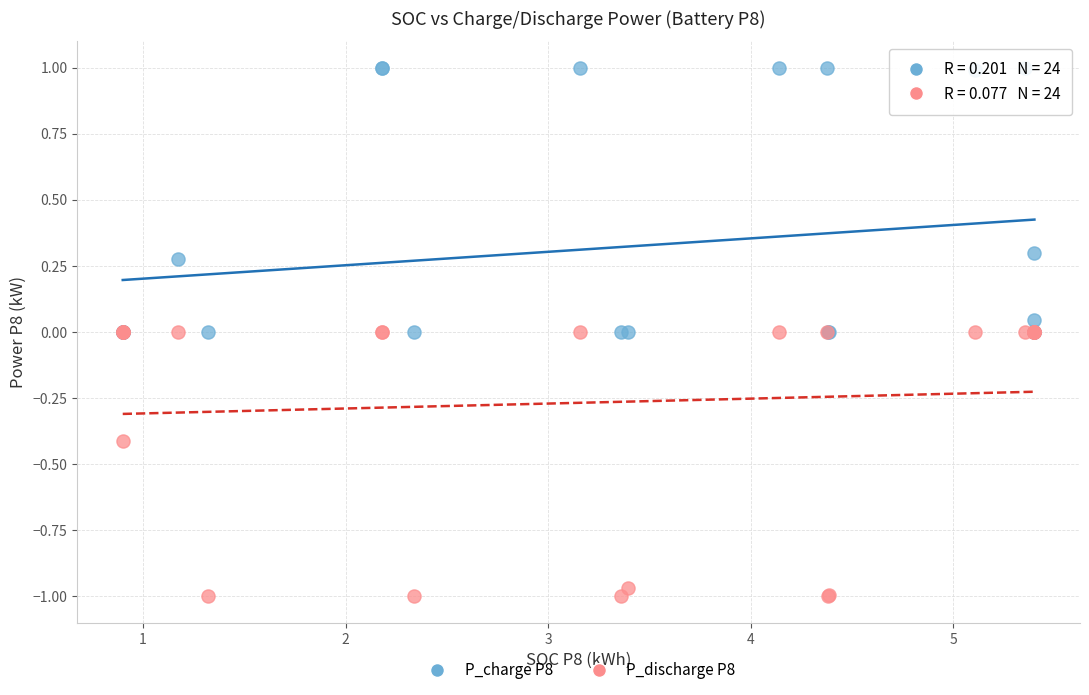

Which series has the largest Y range (max minus min)?

P_charge P8